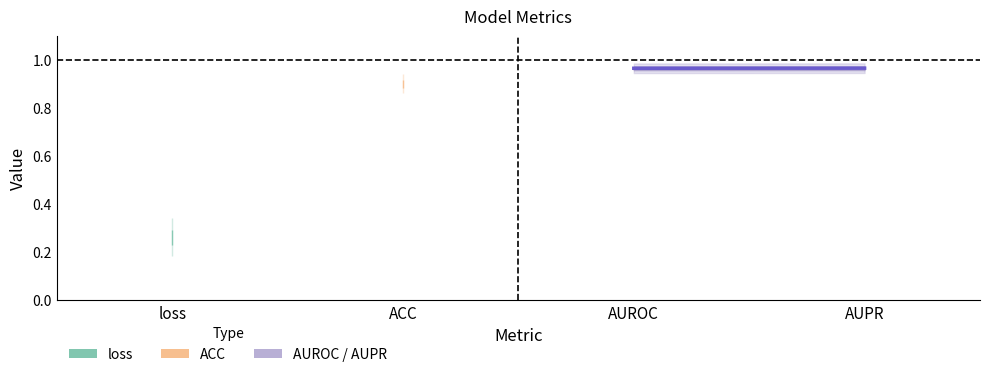

What is the greatest value displayed?

1.0